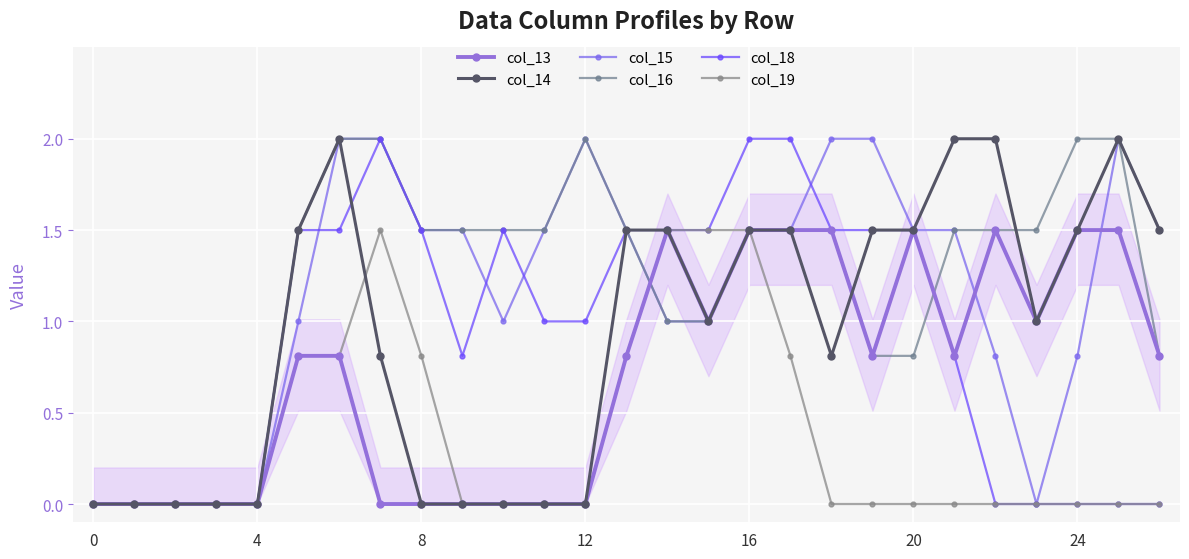

How many lines are shown in the chart?

6